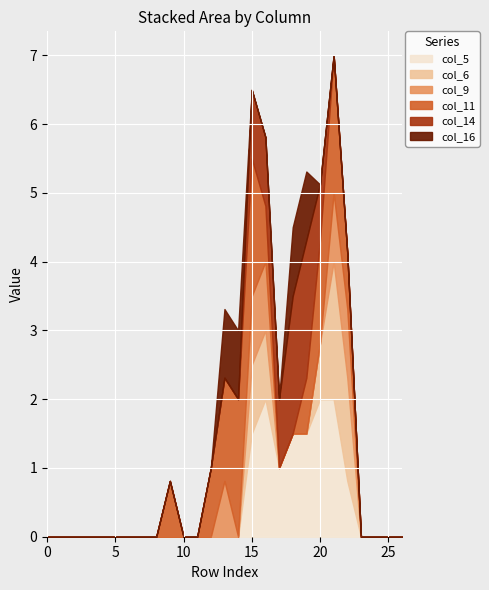

Is the value of col_6 at 21 greater than the value of col_14 at 7?

Yes